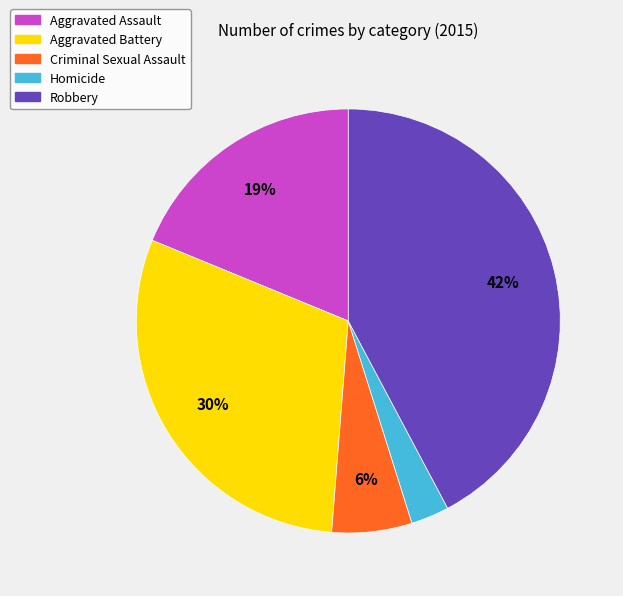

True or false: Homicide accounts for 3% of the total.

True